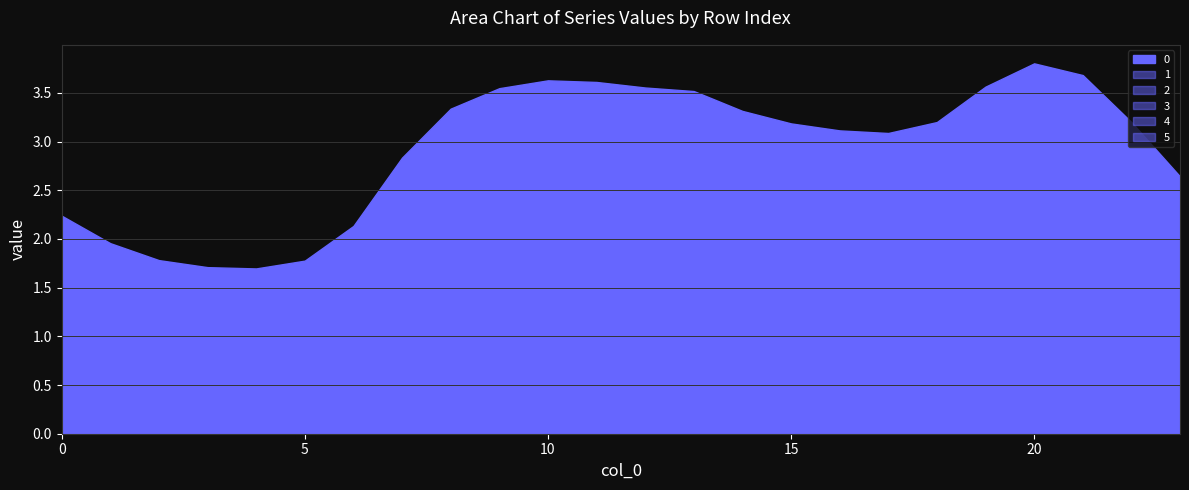

Reading left to right, list all the values displayed in this chart.

0: 2.2	2.0	1.8	1.7	1.7	1.8	2.1	2.8	3.3	3.5	3.6	3.6	3.6	3.5	3.3	3.2	3.1	3.1	3.2	3.6	3.8	3.7	3.2	2.6
1: 0.4	0.3	0.3	0.3	0.3	0.3	0.4	0.5	0.5	0.6	0.6	0.6	0.6	0.6	0.5	0.5	0.5	0.5	0.5	0.6	0.6	0.6	0.5	0.4
2: 0.1	0.1	0.1	0.1	0.1	0.1	0.1	0.1	0.1	0.1	0.1	0.1	0.1	0.1	0.1	0.1	0.1	0.1	0.1	0.1	0.1	0.1	0.1	0.1
3: 0.0	0.0	0.0	0.0	0.0	0.0	0.0	0.1	0.1	0.1	0.1	0.1	0.1	0.1	0.1	0.1	0.1	0.1	0.1	0.1	0.1	0.1	0.1	0.1
4: 0.6	0.6	0.5	0.5	0.5	0.5	0.6	0.6	0.7	0.7	0.7	0.7	0.7	0.7	0.7	0.6	0.6	0.6	0.6	0.7	0.7	0.7	0.7	0.6
5: 0.3	0.3	0.3	0.3	0.3	0.3	0.3	0.4	0.4	0.5	0.5	0.5	0.5	0.5	0.4	0.4	0.4	0.4	0.4	0.5	0.6	0.5	0.4	0.4